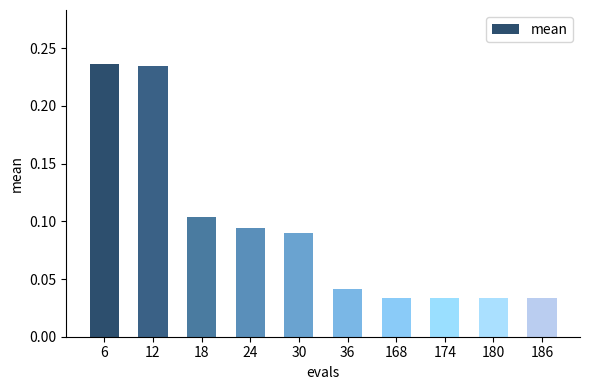

How many values are between 0 and 1?

10